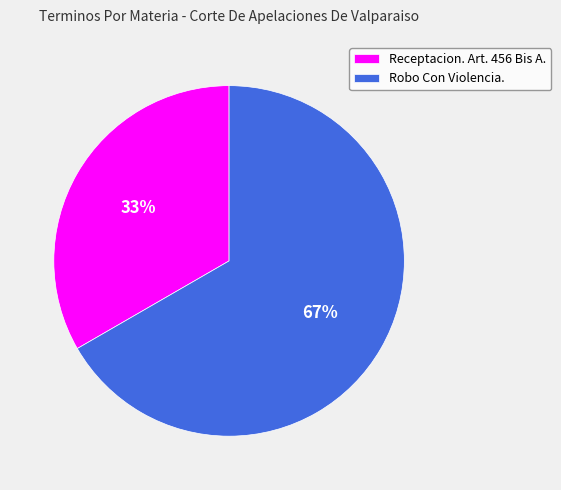

Approximately how many times larger is the value at Receptacion. Art. 456 Bis A. compared to Robo Con Violencia.?

0.5